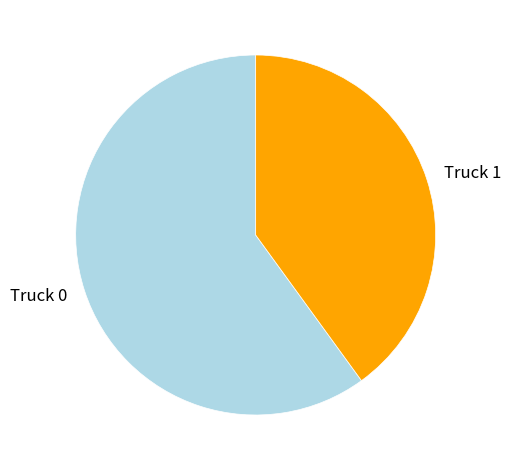

Do Truck 1 and Truck 0 together represent more than half of the pie?

Yes